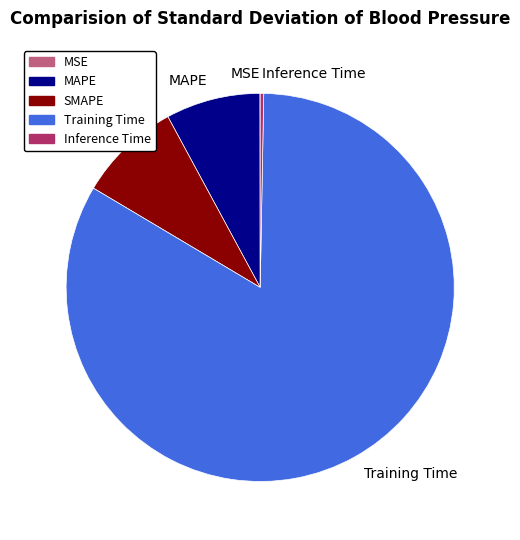

Combined, do Inference Time and MAPE account for over 50%?

No